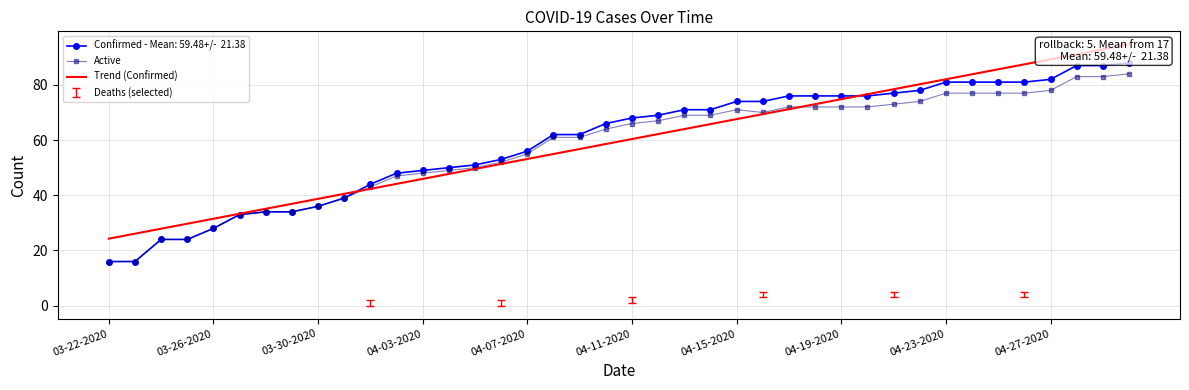

What is the difference between the highest and lowest values at 04-15-2020?

3.4